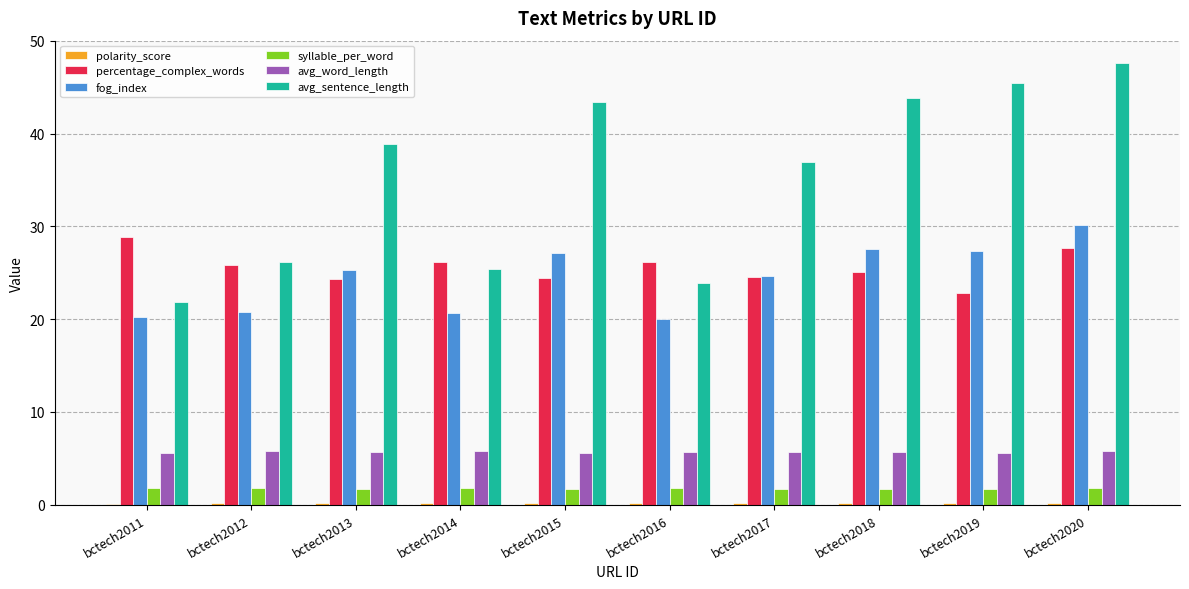

Which series has the largest total across all categories?

avg_sentence_length